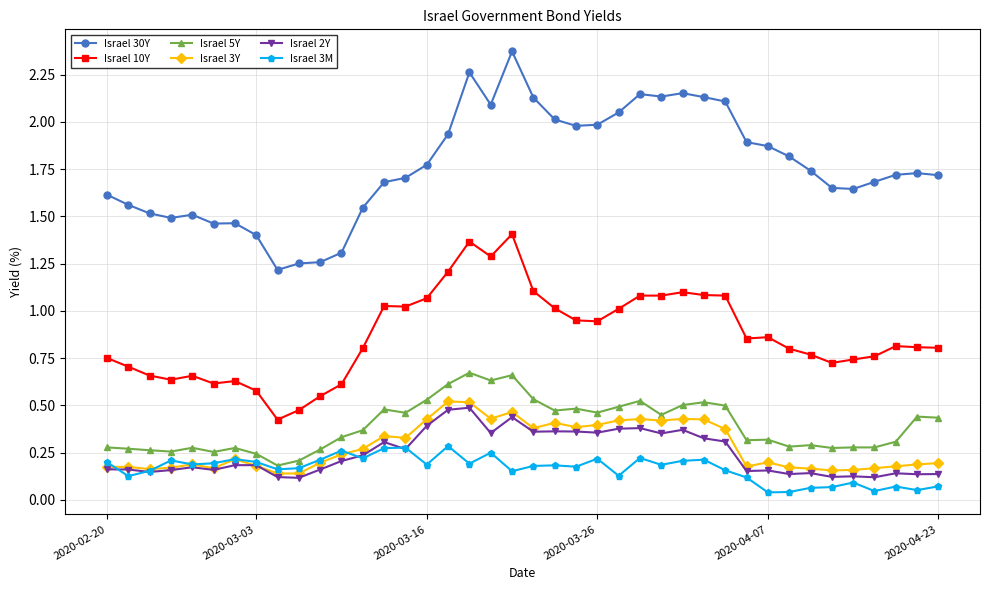

True or false: Israel 10Y has more than 2 interior local peaks.

True